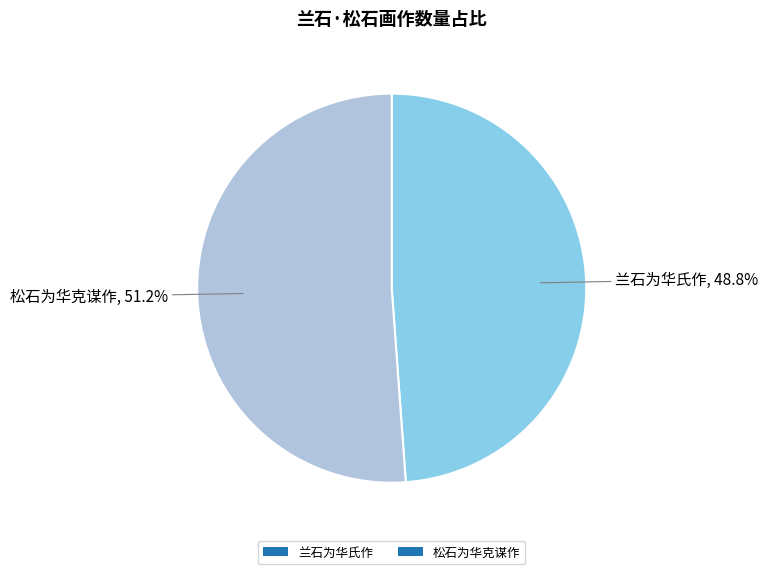

To the nearest percent, what portion does 兰石为华氏作 represent?

49%